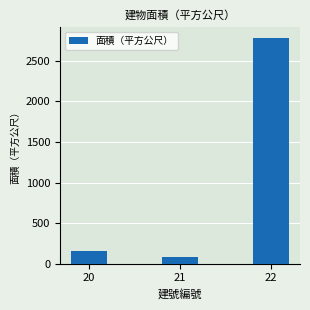

What is the ratio of the value at 20 to the value at 22?

0.1